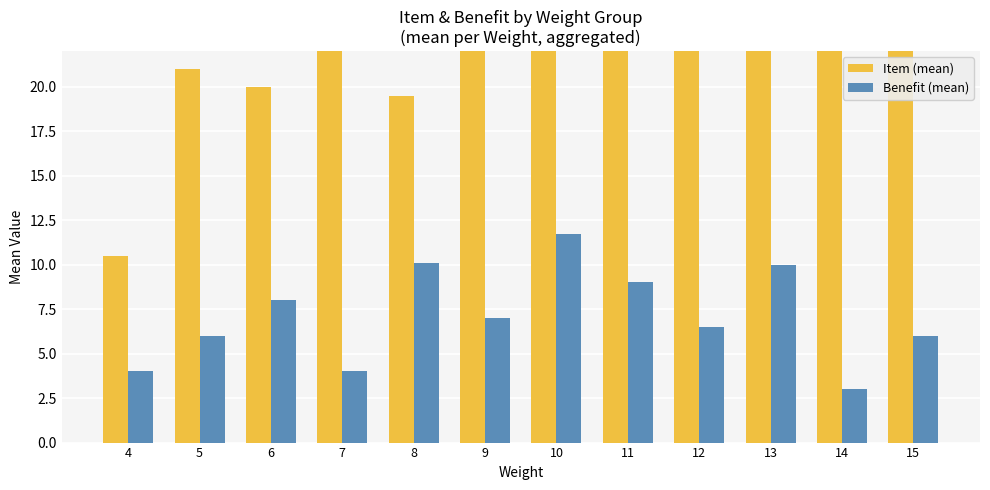

Which series has the largest total across all categories?

Item (mean)